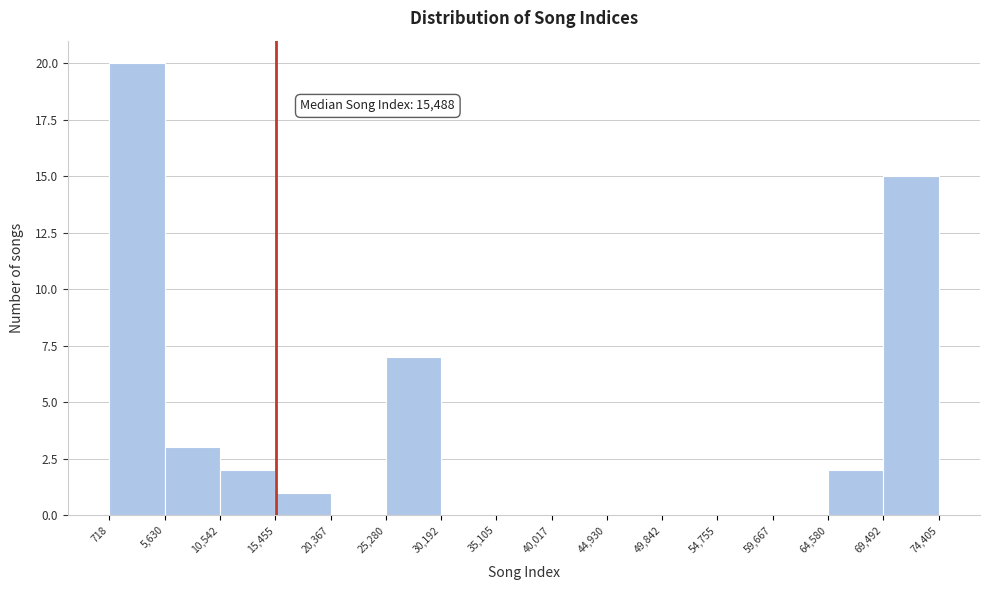

Which range on the x-axis has the tallest bar?

718 to 5,630